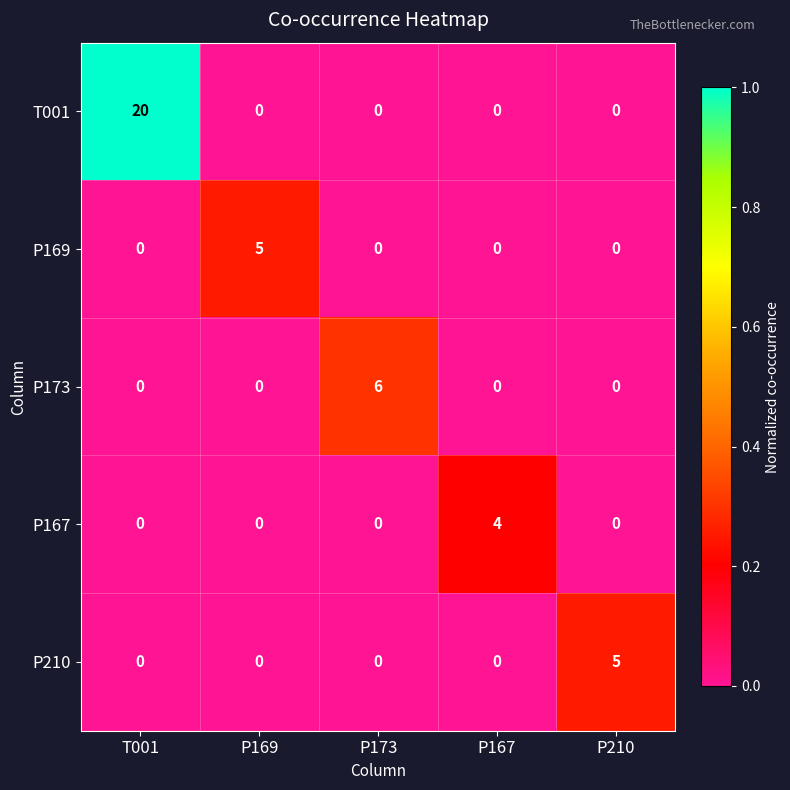

At how many categories does at least one series exceed 0?

5